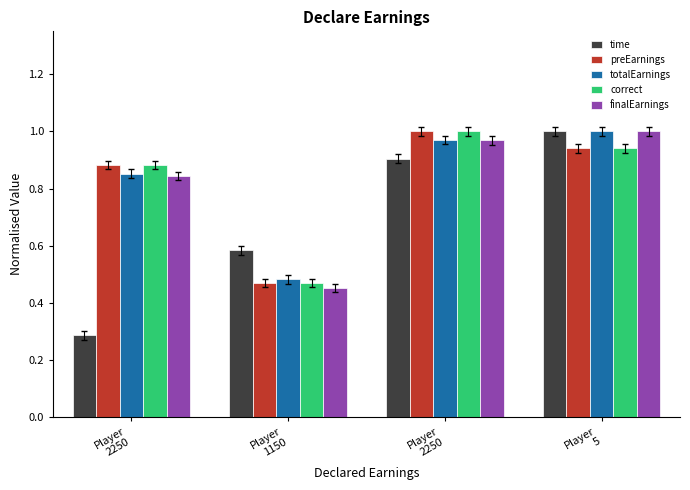

Reading right to left, transcribe all the data shown in this chart.

time: Player
5=1.0	Player
2250=0.9	Player
1150=0.6	Player
2250=0.3
preEarnings: Player
5=0.9	Player
2250=1.0	Player
1150=0.5	Player
2250=0.9
totalEarnings: Player
5=1.0	Player
2250=1.0	Player
1150=0.5	Player
2250=0.9
correct: Player
5=0.9	Player
2250=1.0	Player
1150=0.5	Player
2250=0.9
finalEarnings: Player
5=1.0	Player
2250=1.0	Player
1150=0.5	Player
2250=0.8